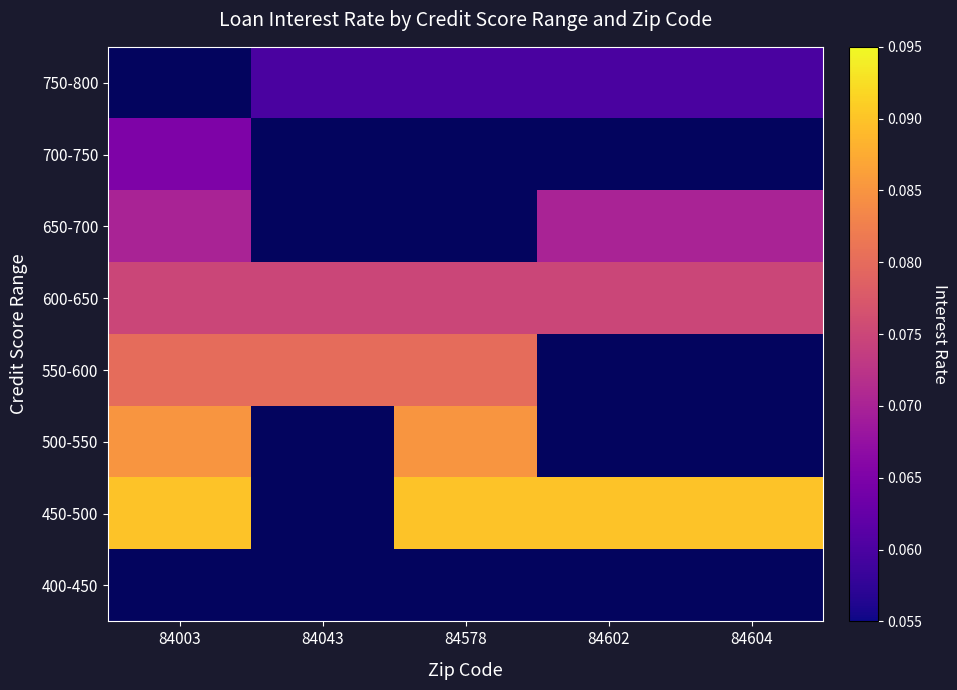

At which category does the chart reach its peak across all series?

84003